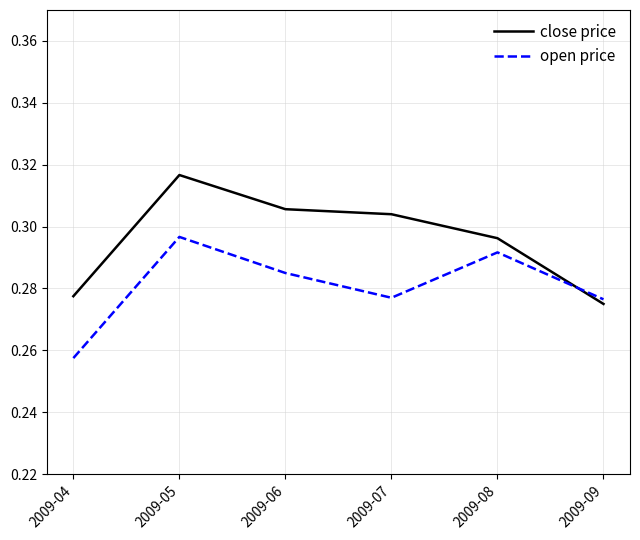

Which category has the lowest value in the close price series?

2009-09